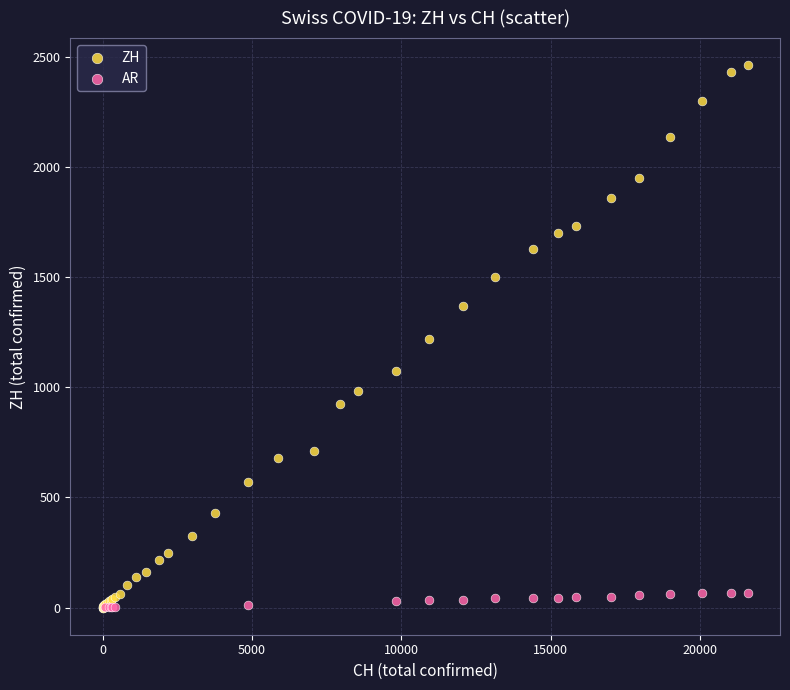

Which series has the largest Y range (max minus min)?

ZH